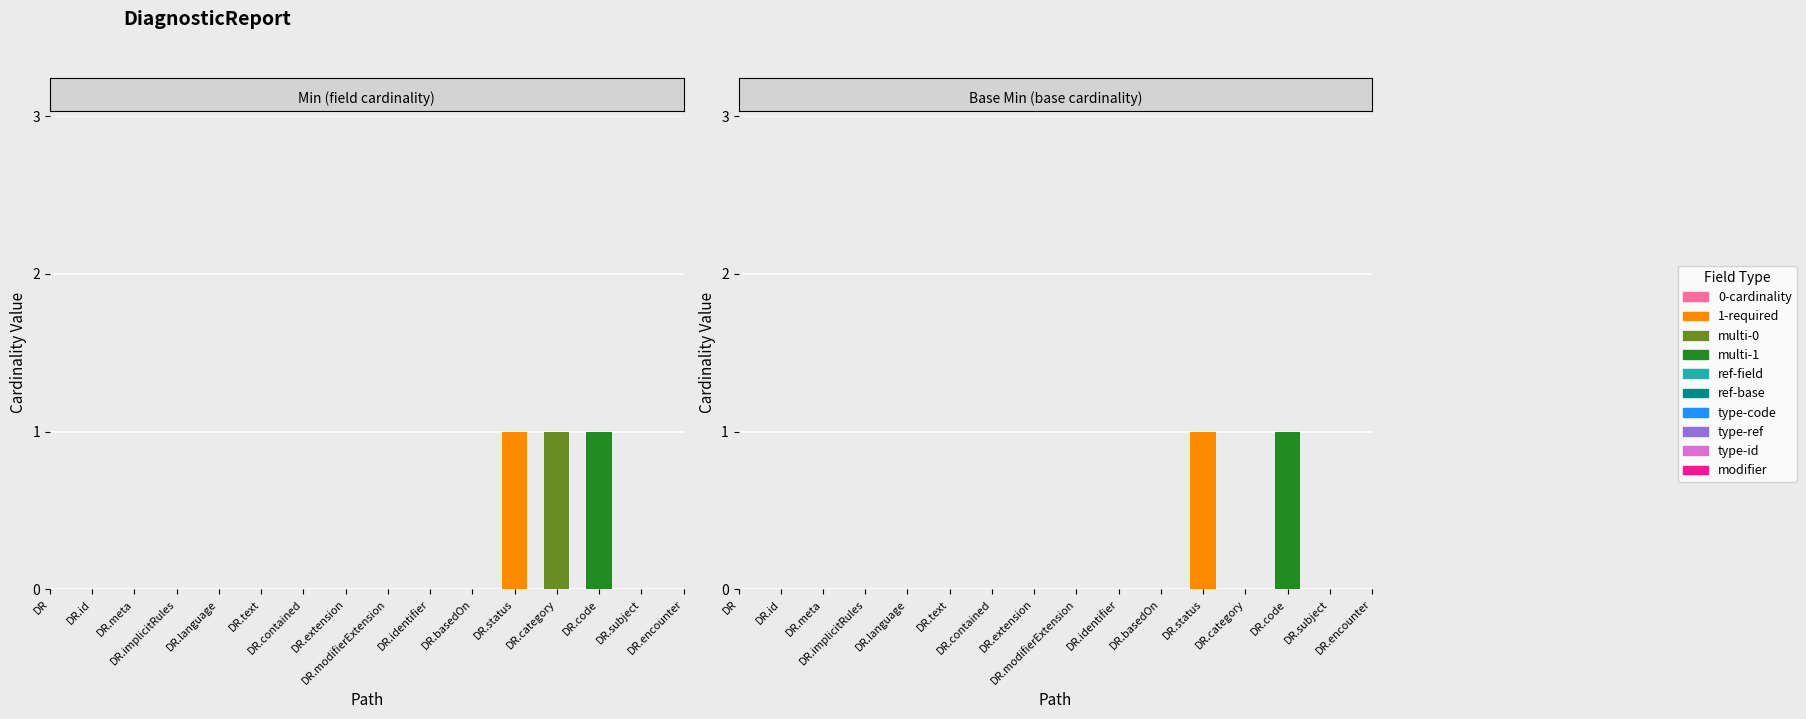

Is the value of Min at DiagnosticReport.category greater than the value of Base Min at DiagnosticReport.basedOn?

Yes